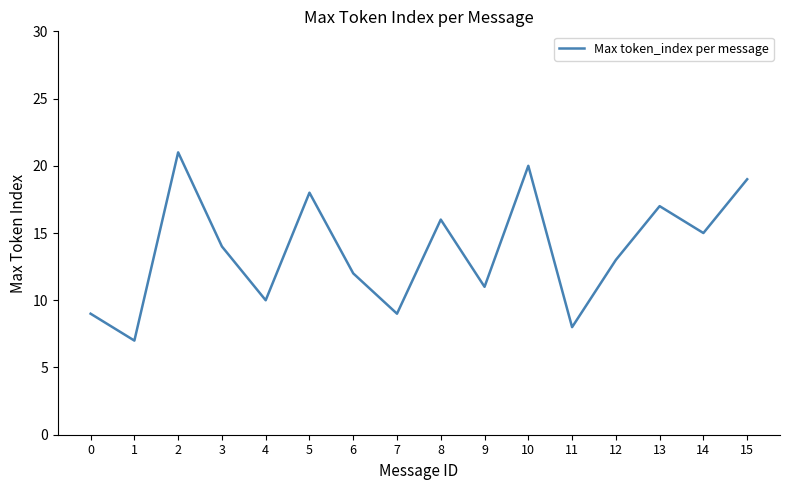

What is the minimum value shown in the chart?

7